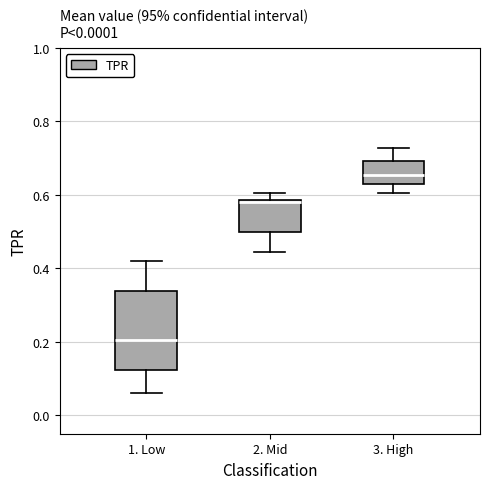

Where is the lower edge of the box for 2. Mid on the y-axis? The values are not printed on the chart, so give them approximately, as read against the axis.

0.50